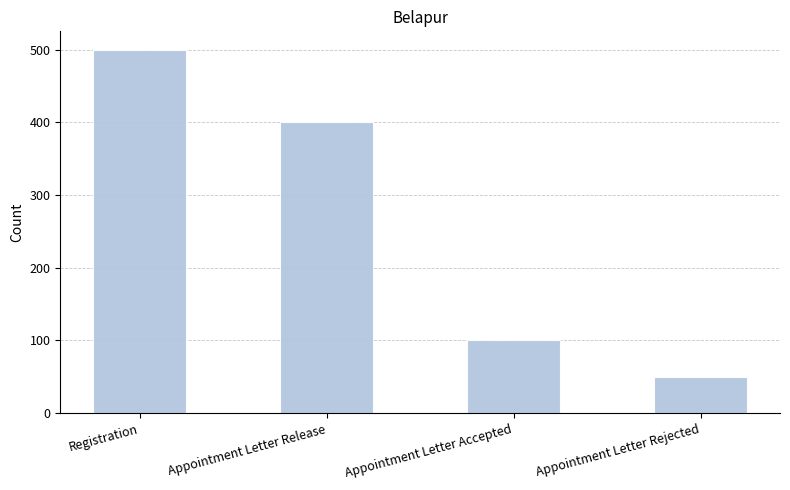

Reading left to right, list all the values displayed in this chart.

Registration=500	Appointment Letter Release=400	Appointment Letter Accepted=100	Appointment Letter Rejected=50